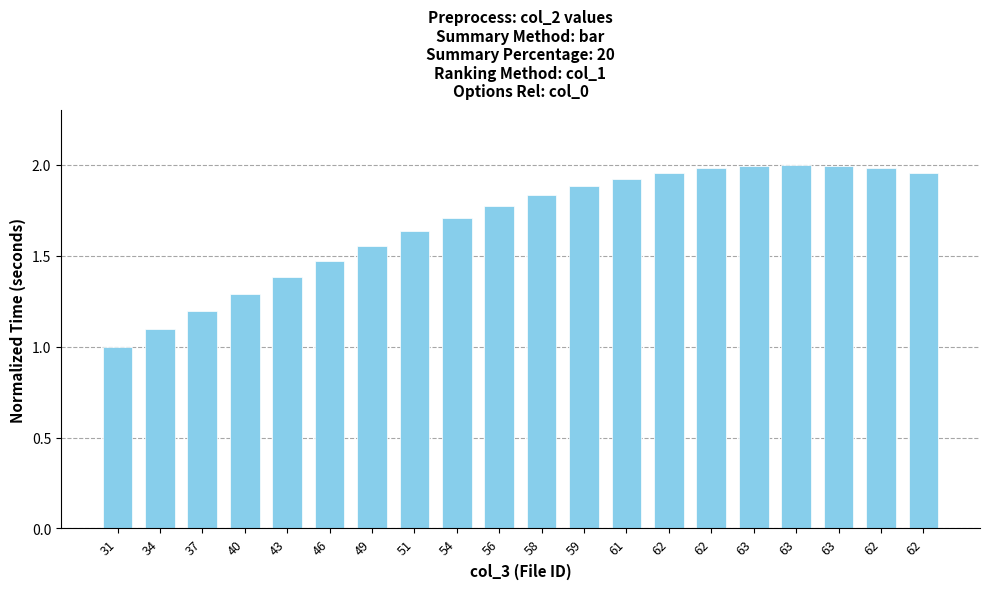

How many bars are there in total?

20